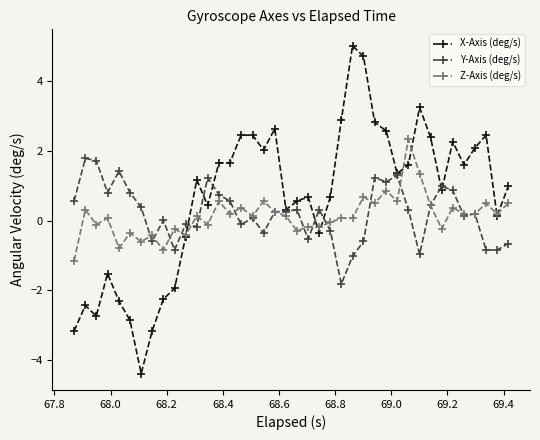

True or false: X-Axis (deg/s) has more than 0 points higher than both neighbors.

True